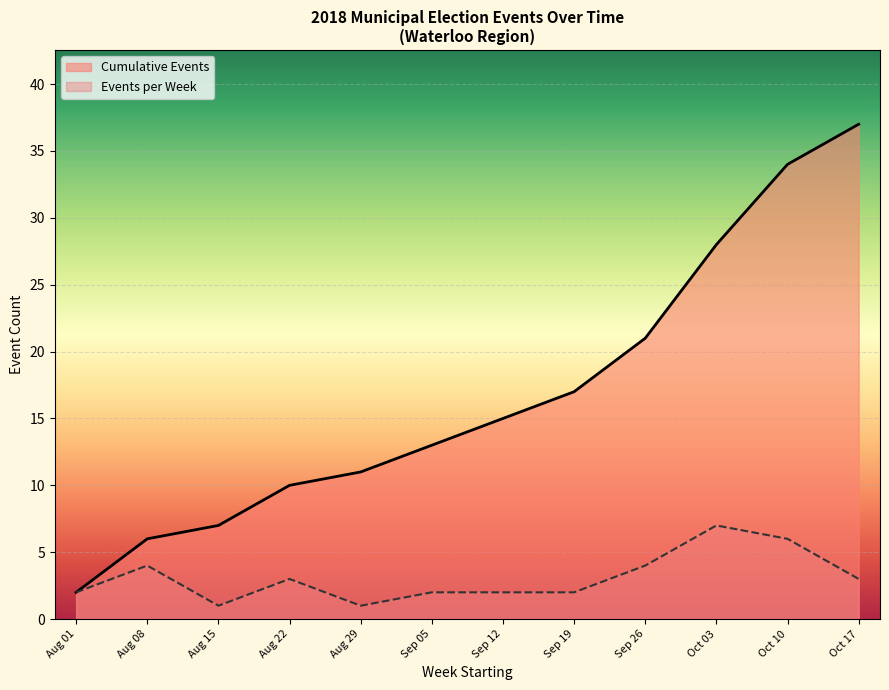

What position from the right is Aug 29?

8